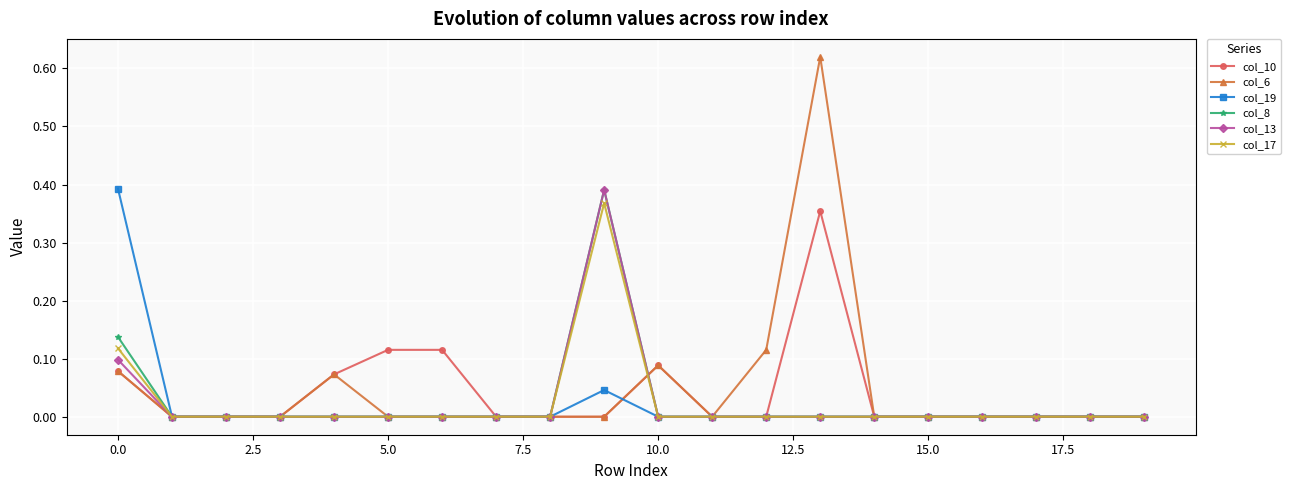

Which series has the widest spread of values?

col_6